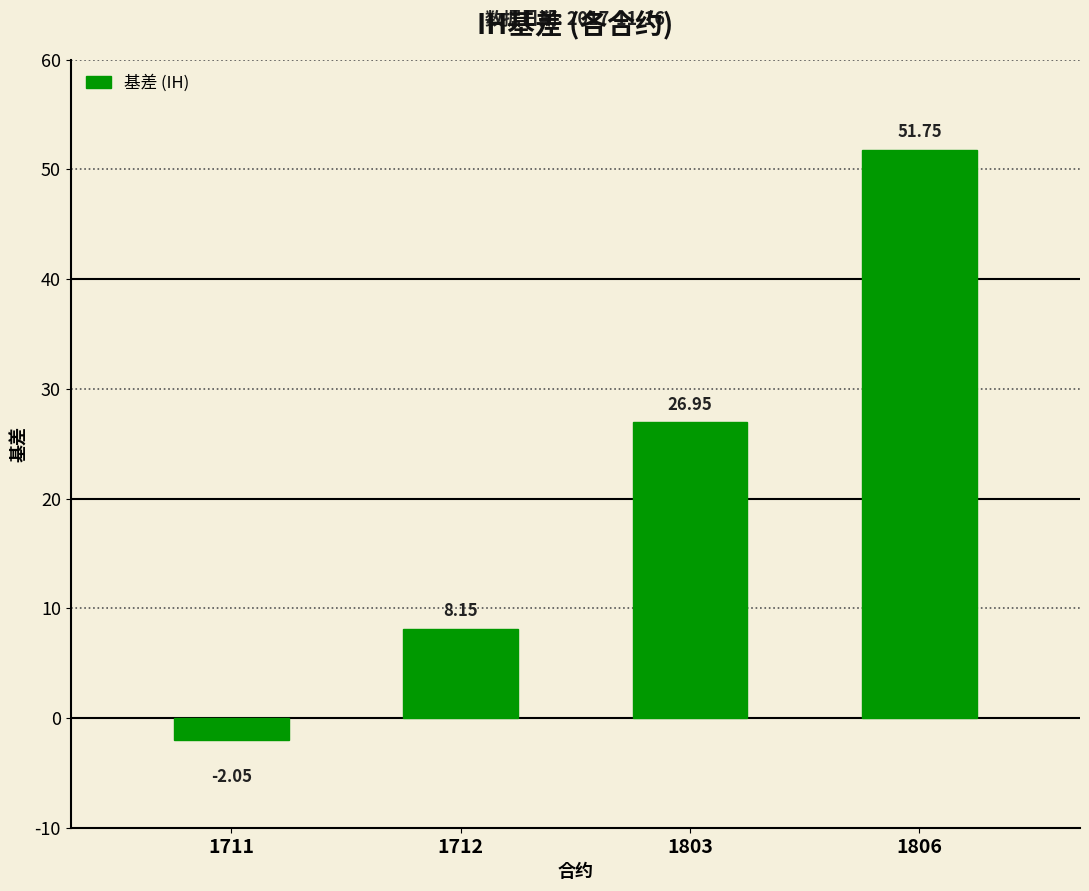

List the labels in order of value, smallest first.

1711, 1712, 1803, 1806